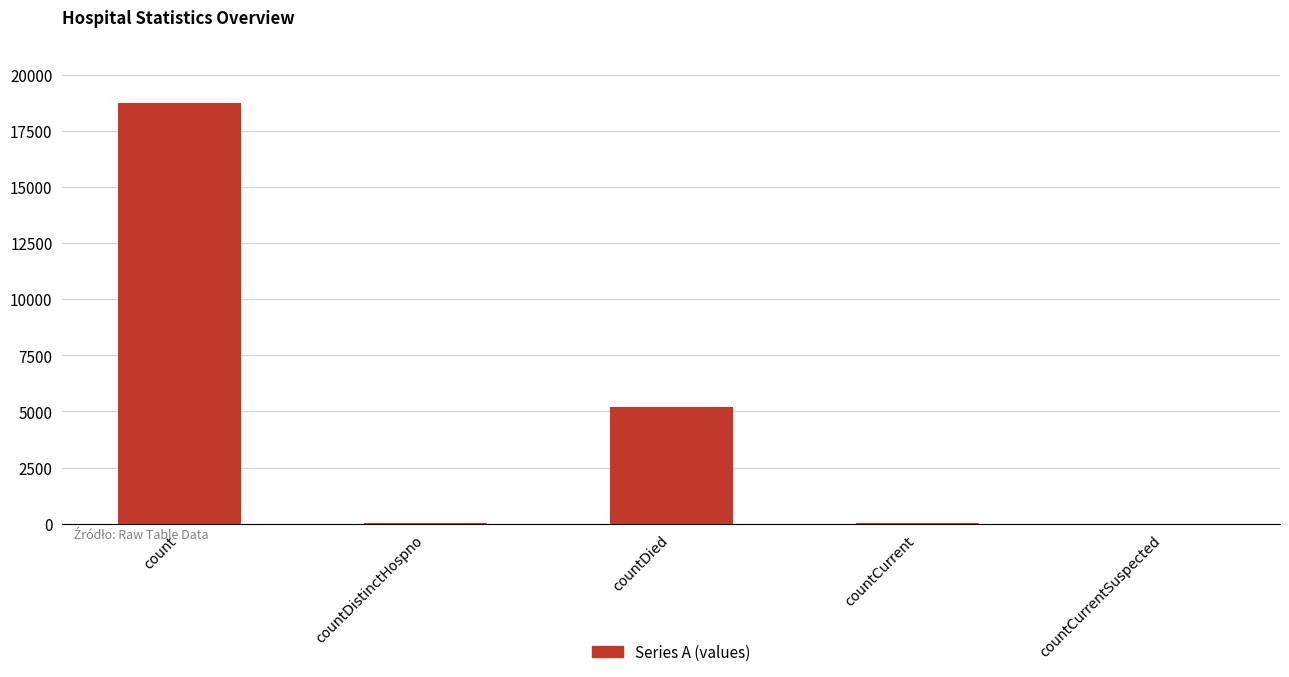

What is the change in value from count to countDied?

-13543